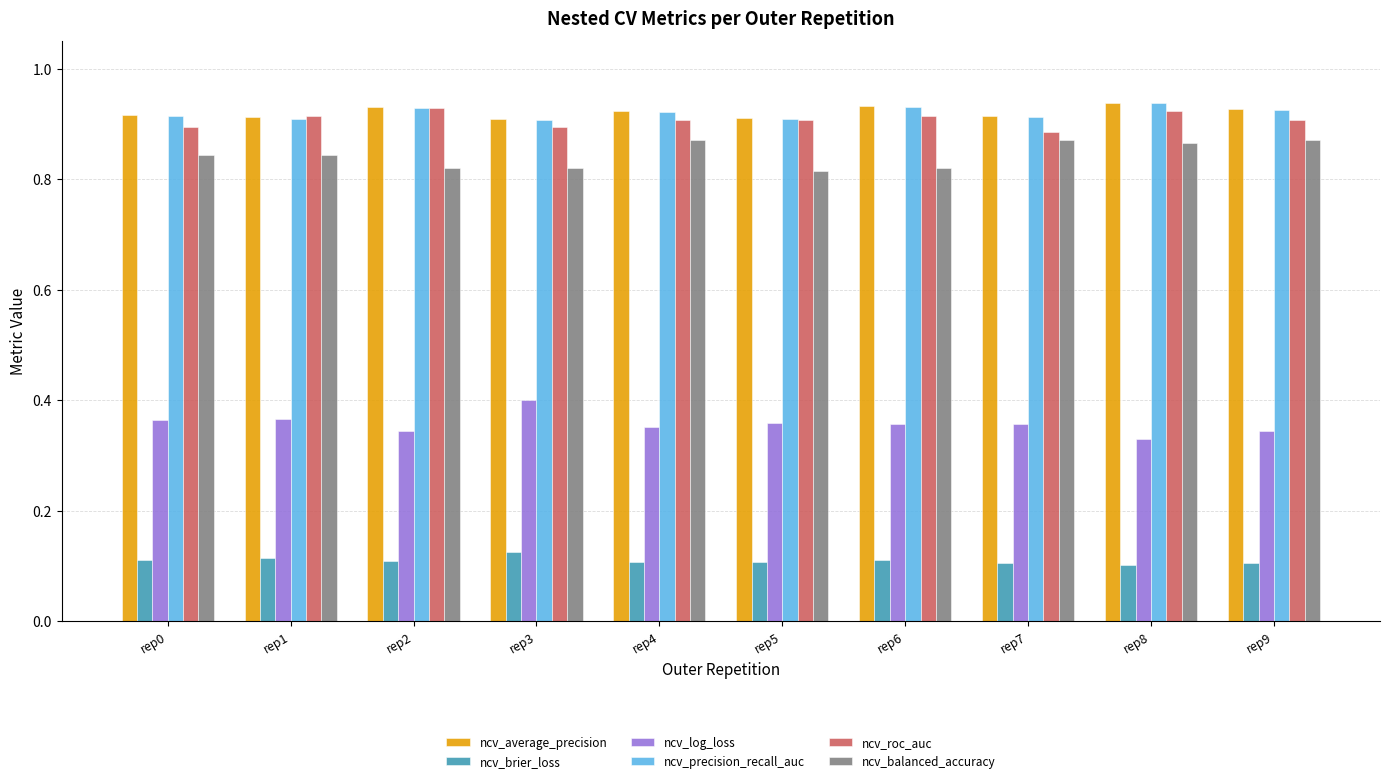

Count the ncv_roc_auc values in the range 0 to 1.

10